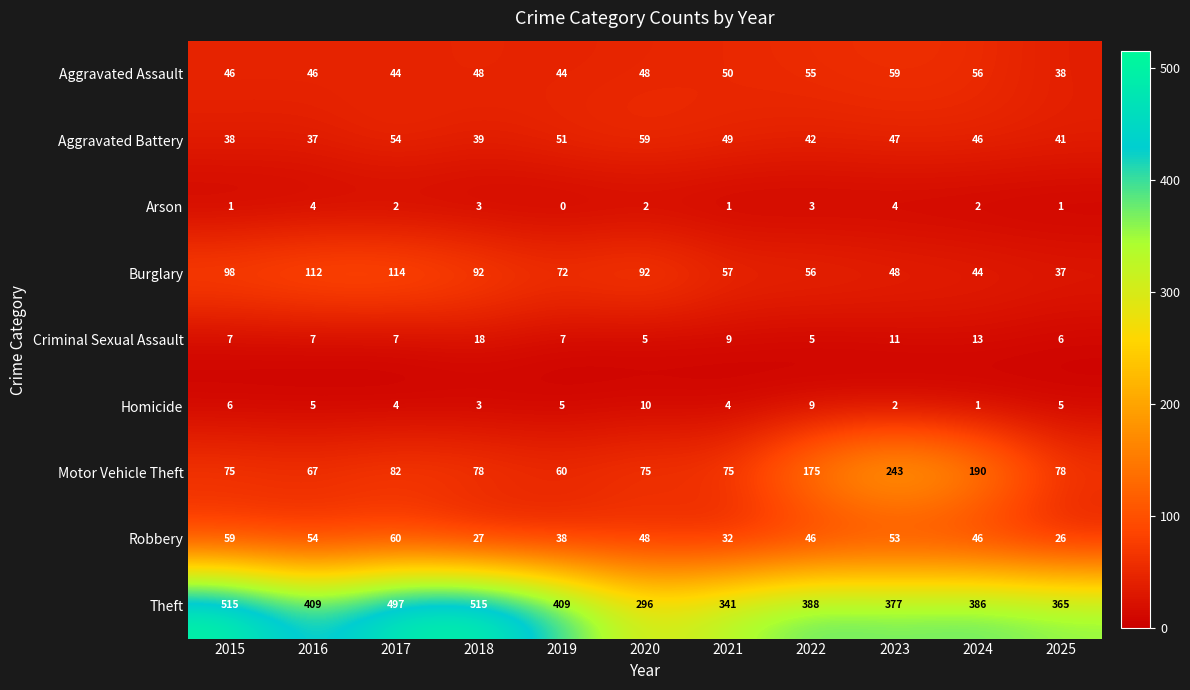

Which series has the largest total across all categories?

Theft